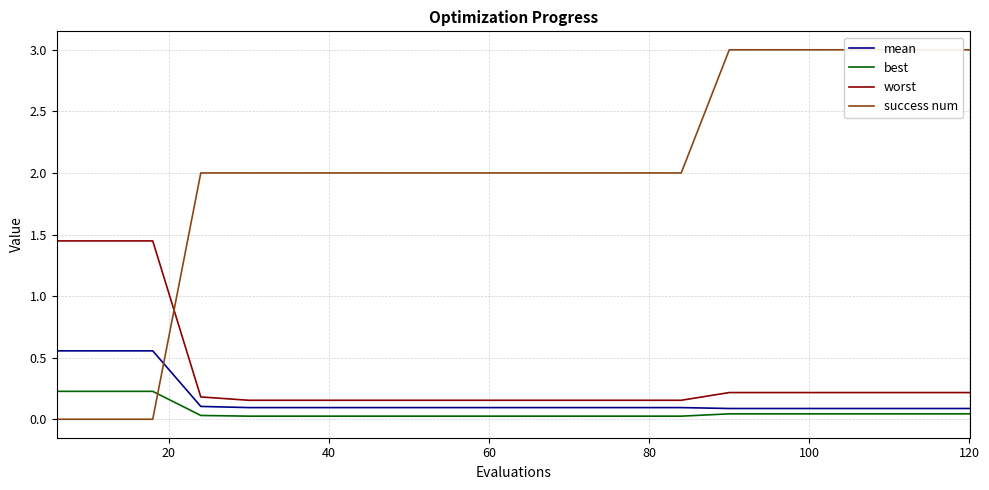

True or false: mean has more than 0 points higher than both neighbors.

False